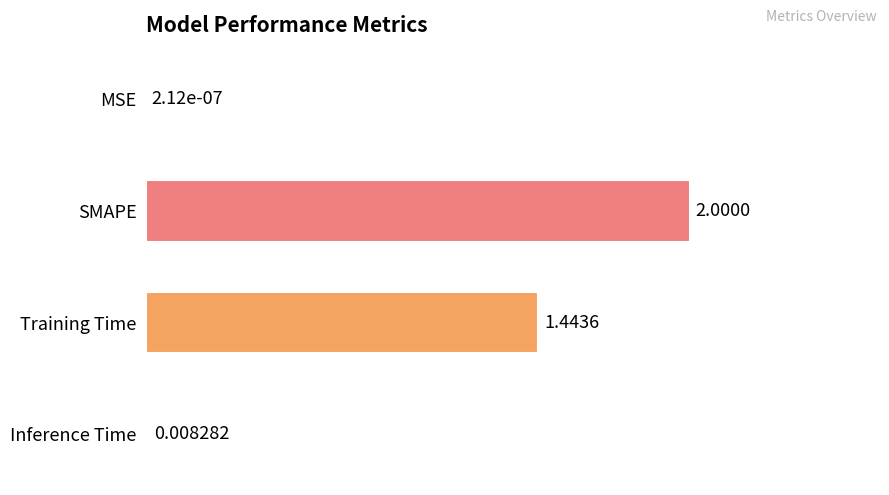

Which label corresponds to the largest value in the chart?

SMAPE